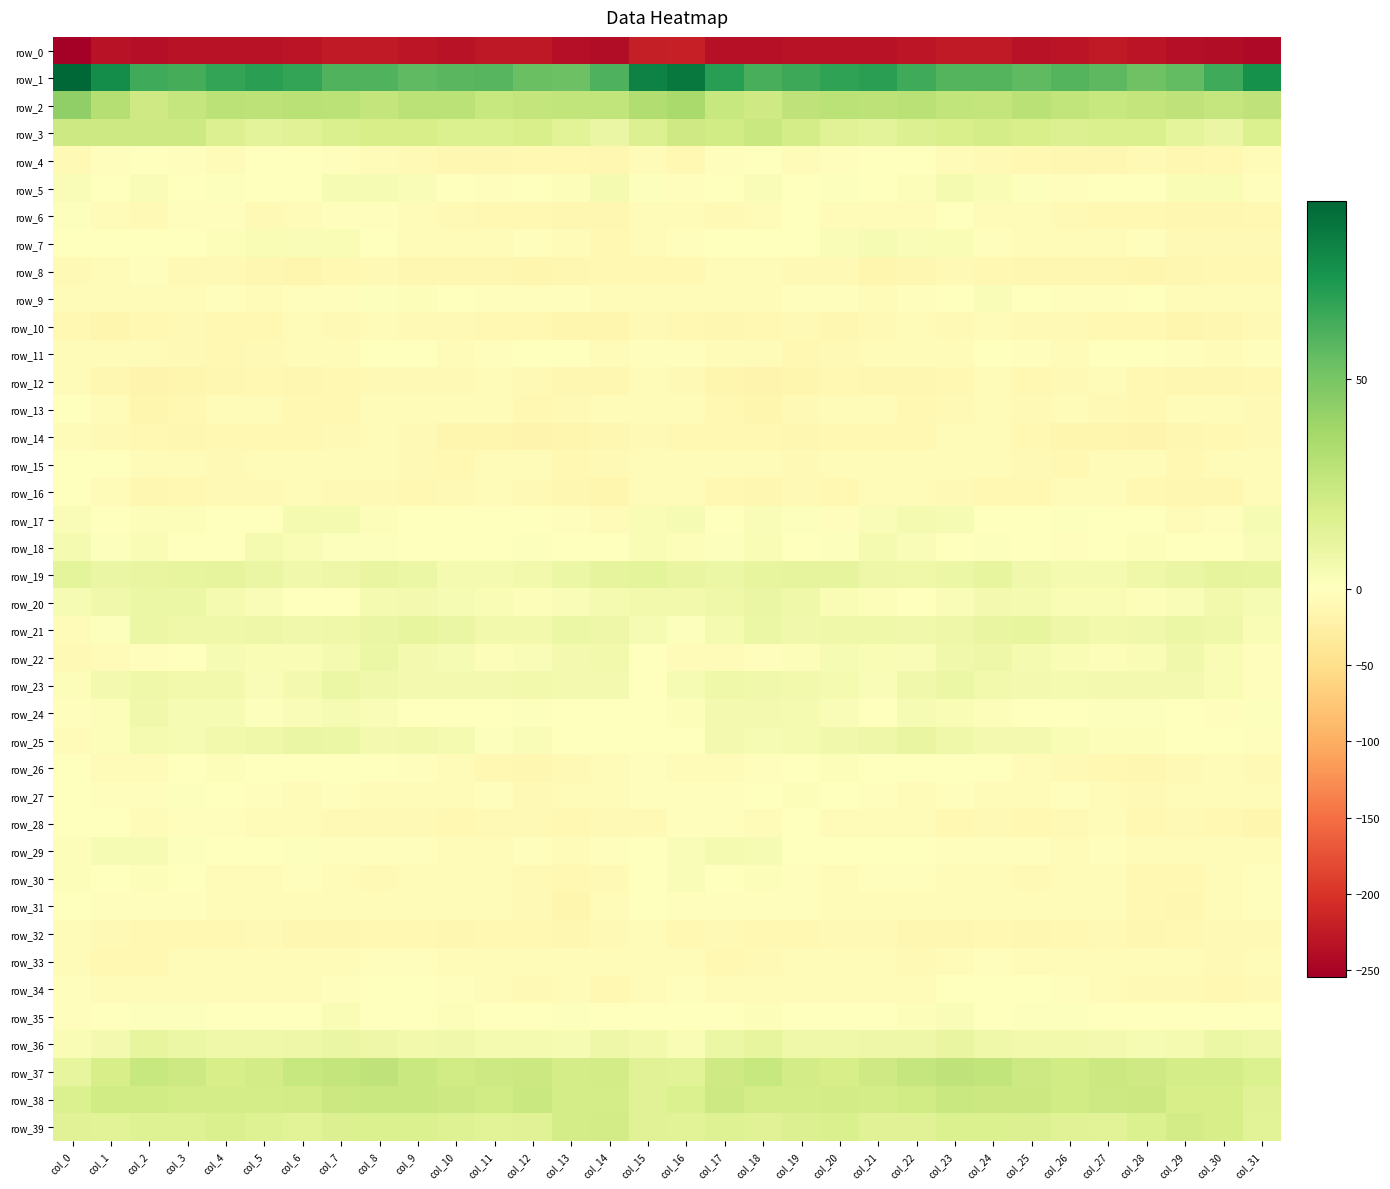

Which series has the largest range (max minus min)?

row_1